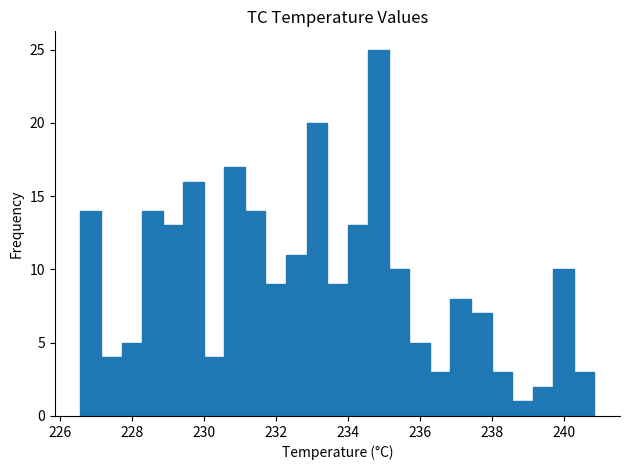

Around what value on the x-axis is the tallest bar? Give the approximate position of its centre, as read against the axis.

234.8